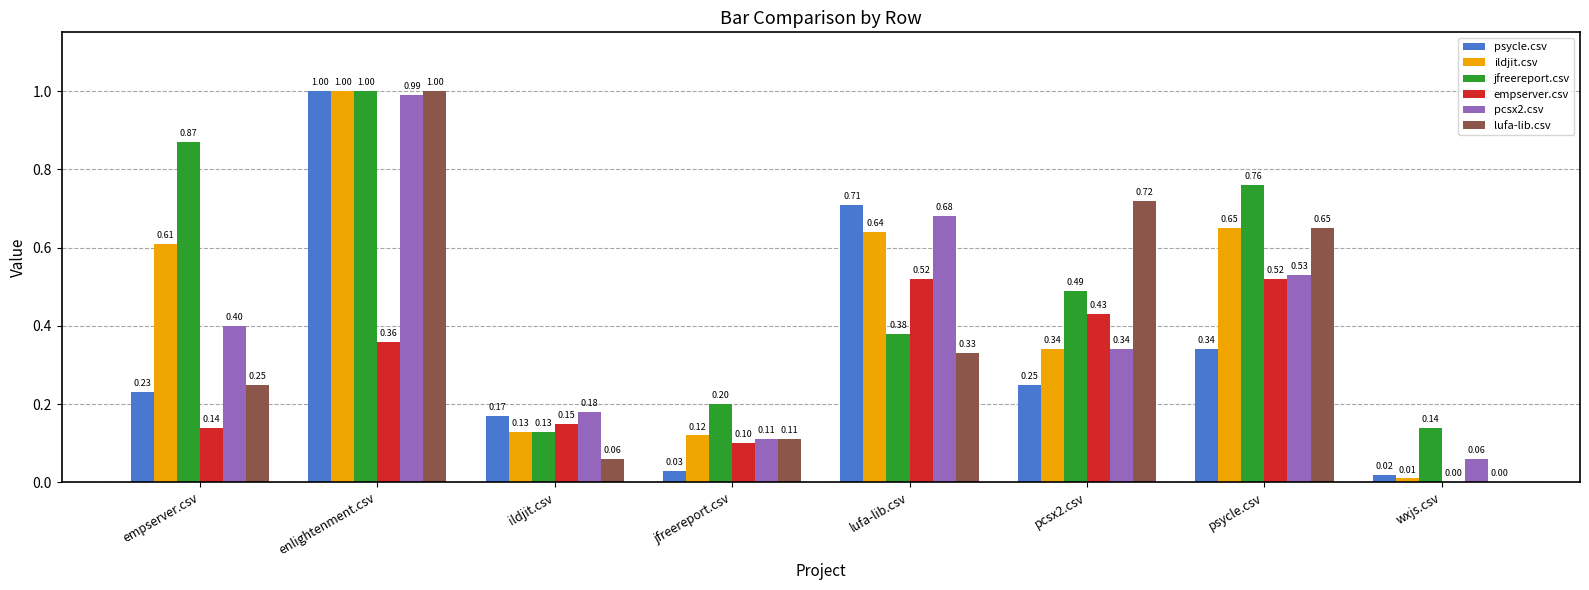

The lufa-lib.csv series shows 0.5 at lufa-lib.csv. True or false?

False